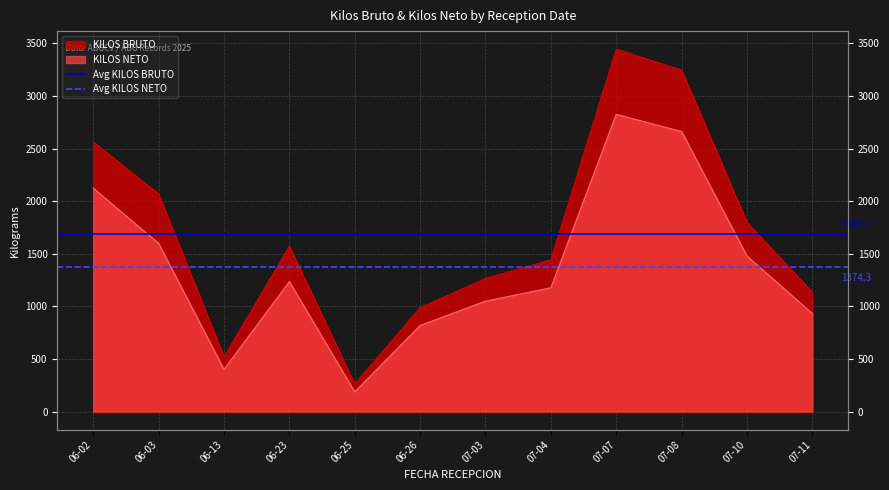

How many lines are shown in the chart?

2